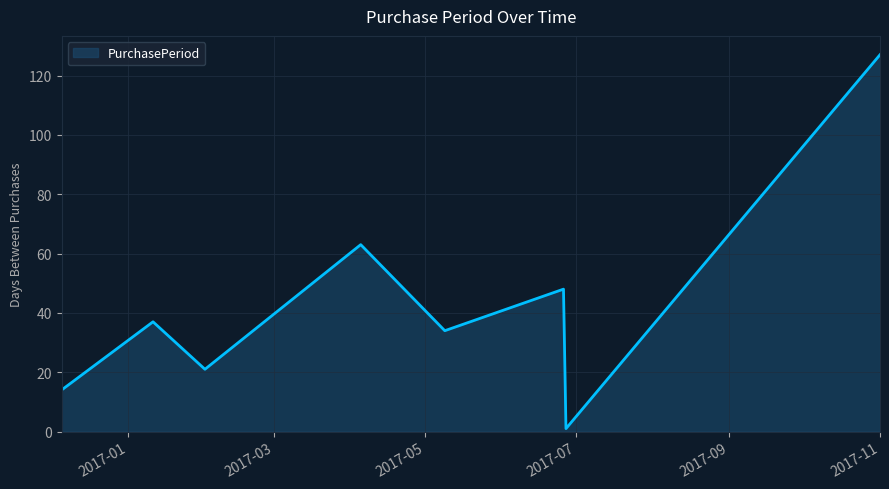

How many interior local valleys (lower than both neighbors) does the data have?

3